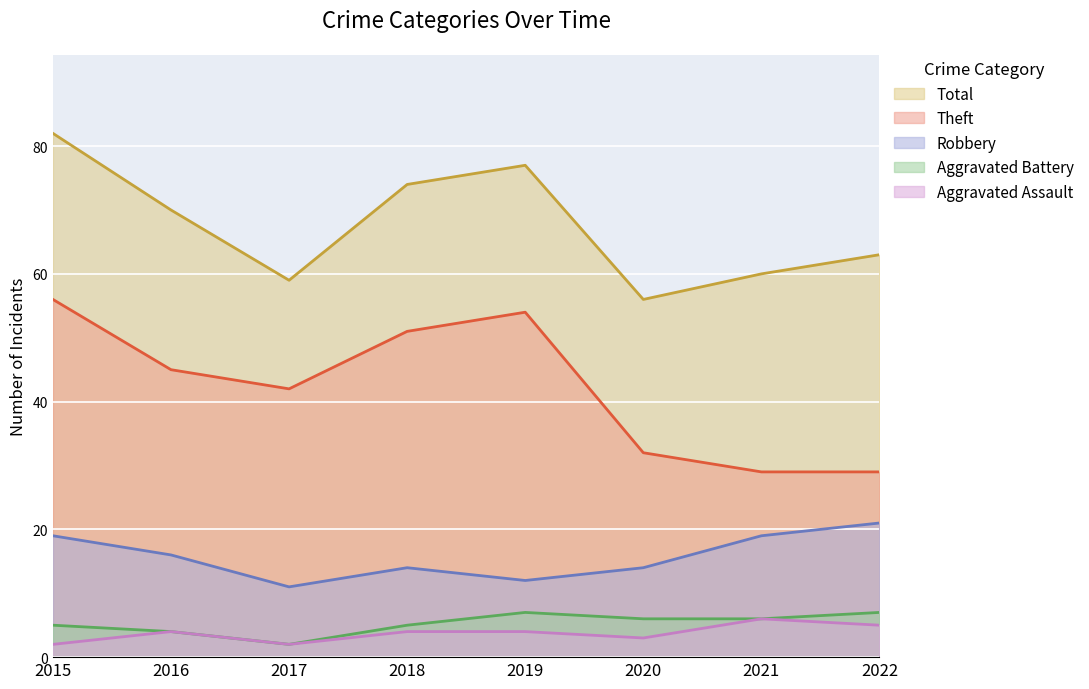

List the series in order of their peak value, highest first.

Total, Theft, Robbery, Aggravated Battery, Aggravated Assault